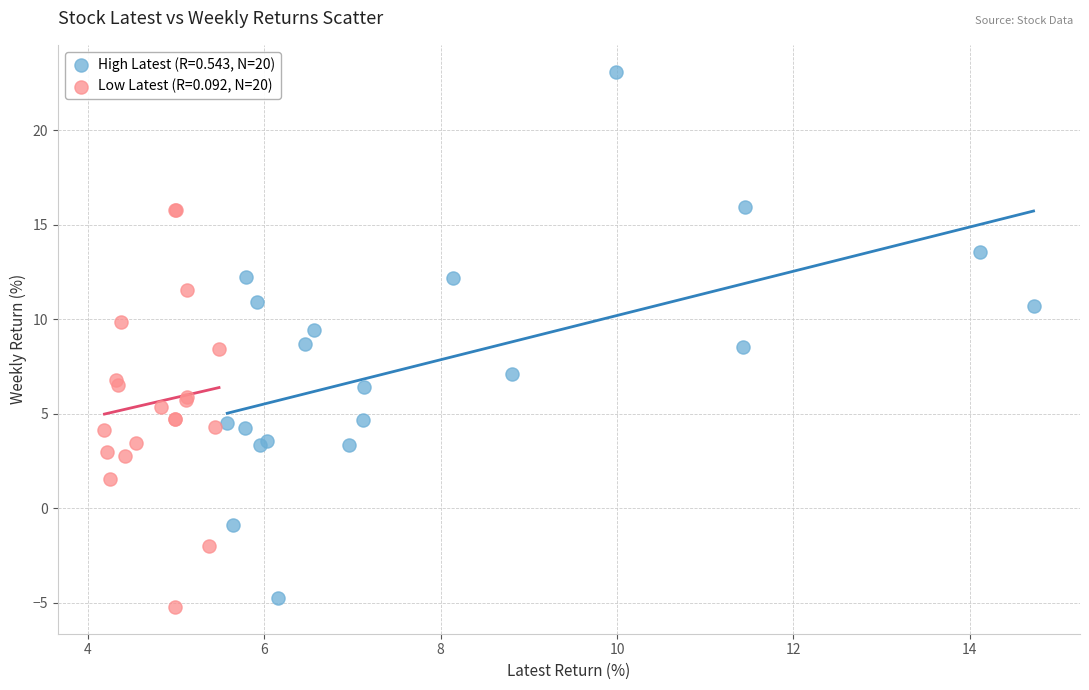

Which series reaches the maximum Y coordinate?

High Latest (R=0.543, N=20)